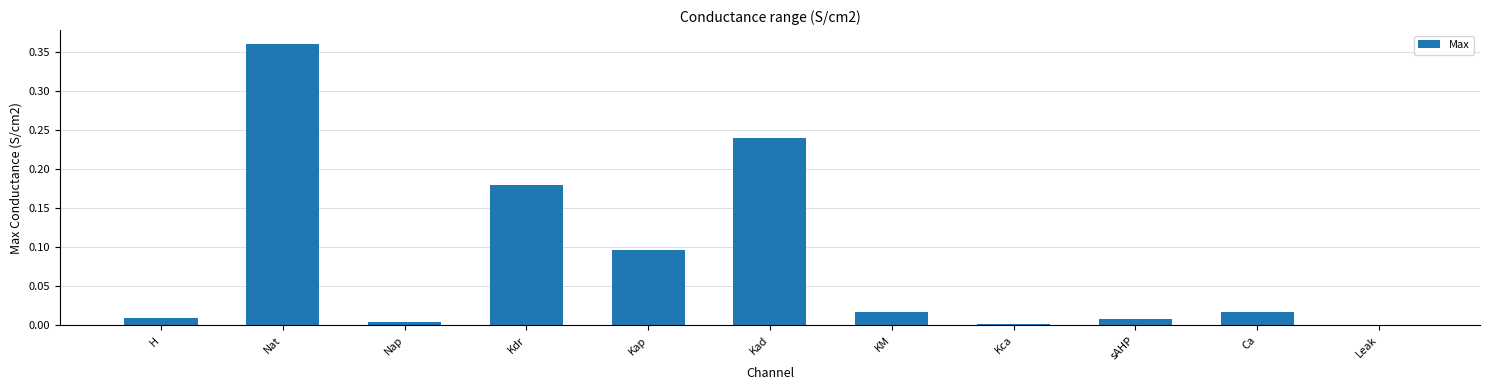

Between Nat and Kdr, which is larger?

Nat